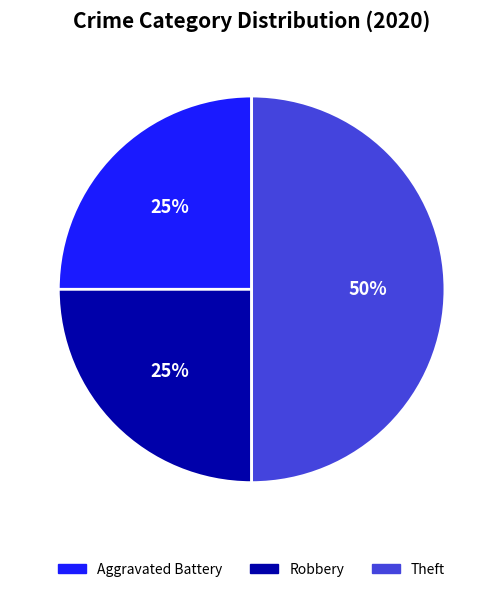

Which category has the biggest portion of the pie?

Theft